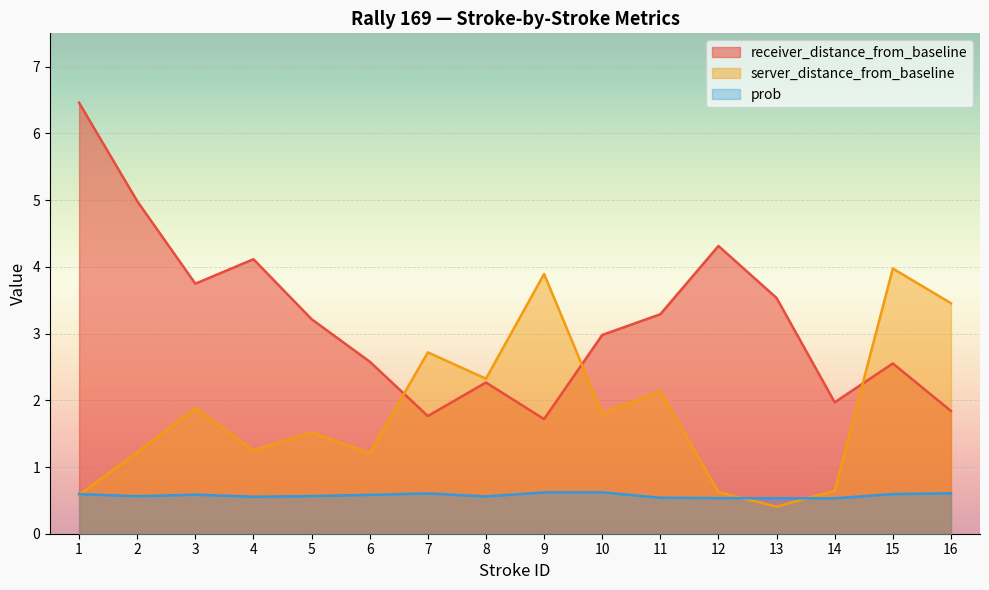

Count the number of categories in the chart.

16